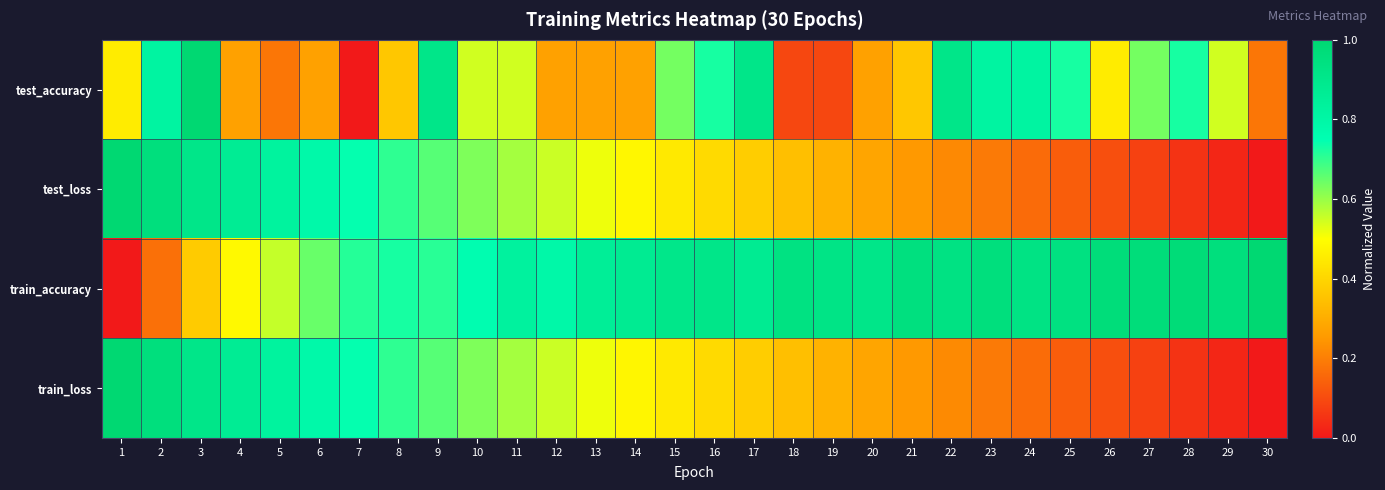

How many data points does each series have?

30